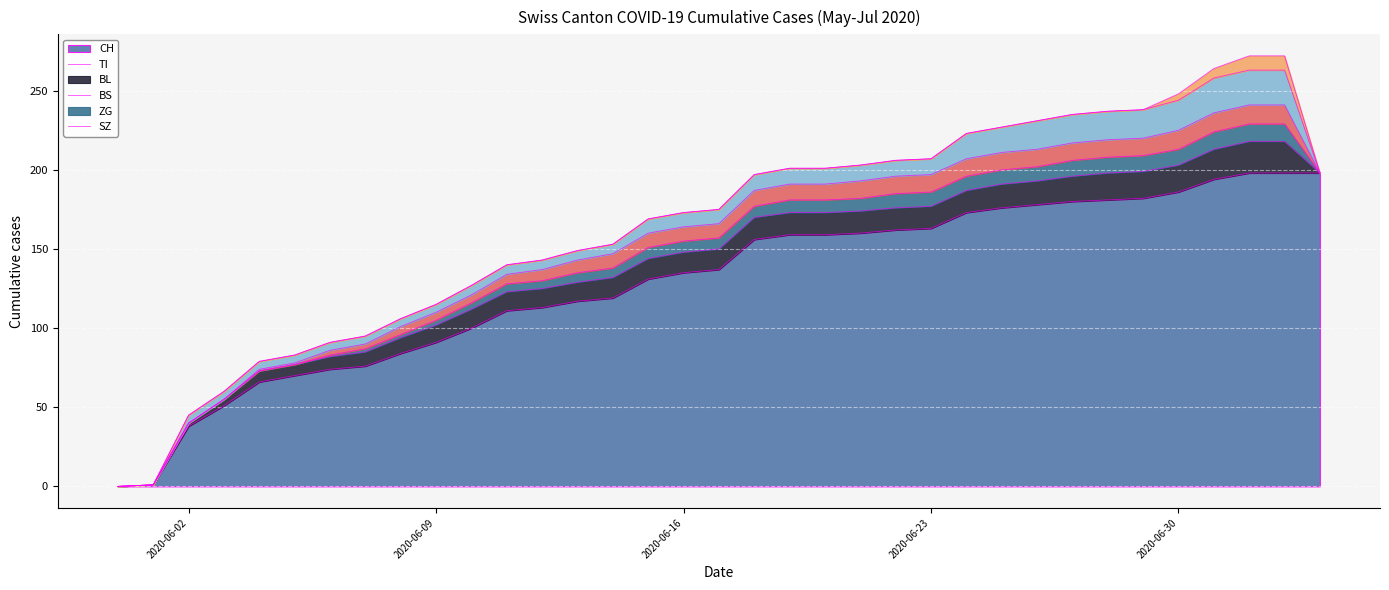

True or false: SZ has a value of -5 at 2020-06-19.

False